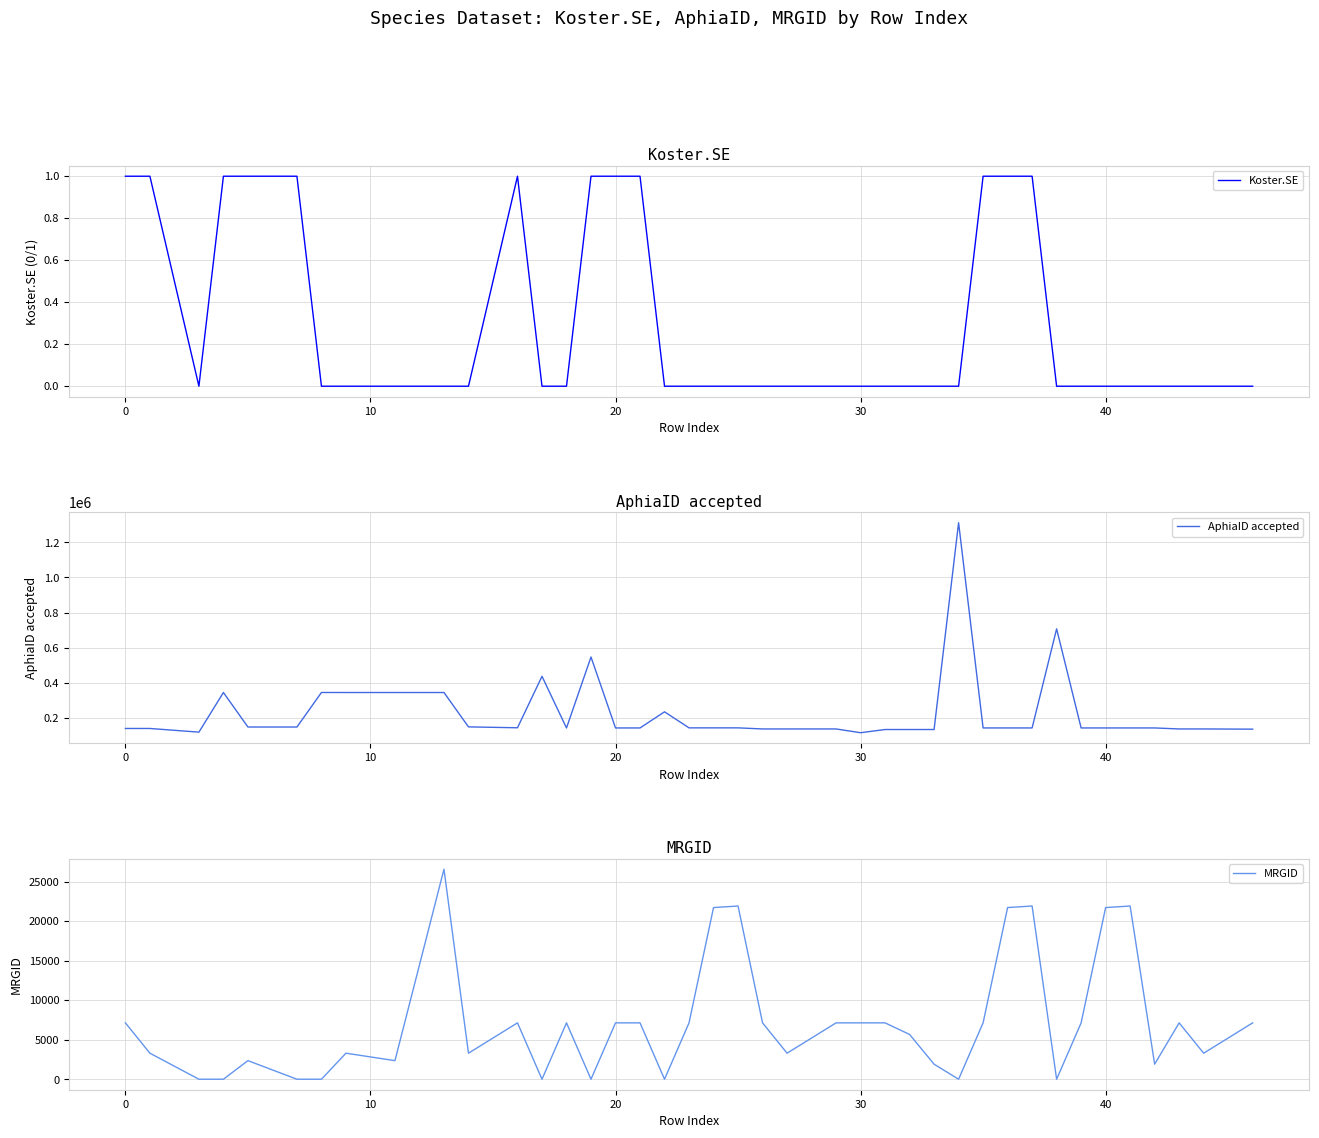

True or false: AphiaID accepted and Koster.SE cross at least once.

False